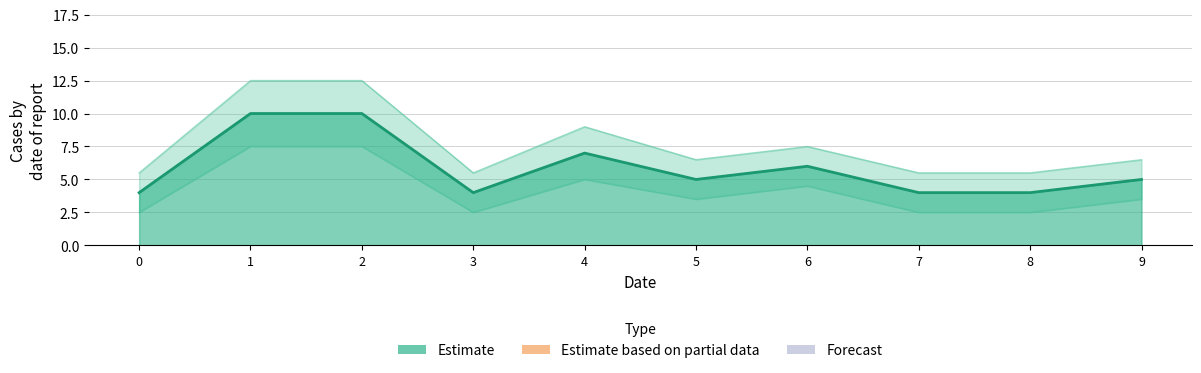

Reading left to right, extract all data points from this chart.

4	10	10	4	7	5	6	4	4	5